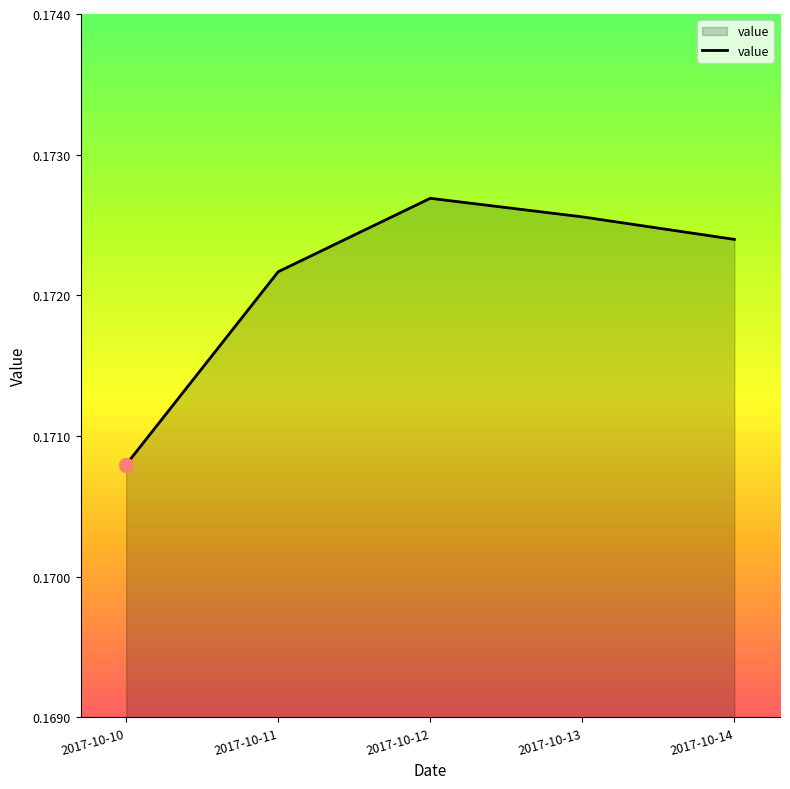

True or false: the data shows 0.3 at 2017-10-14.

False